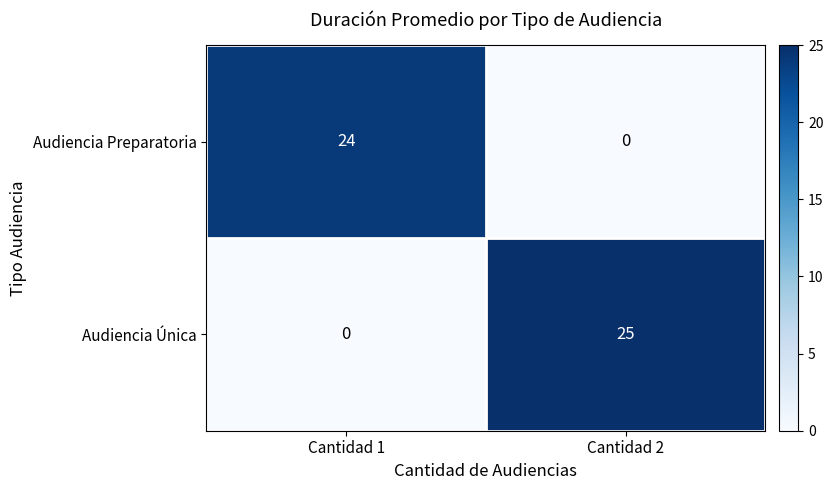

Which category has the lowest value in the Audiencia Preparatoria series?

Cantidad 2